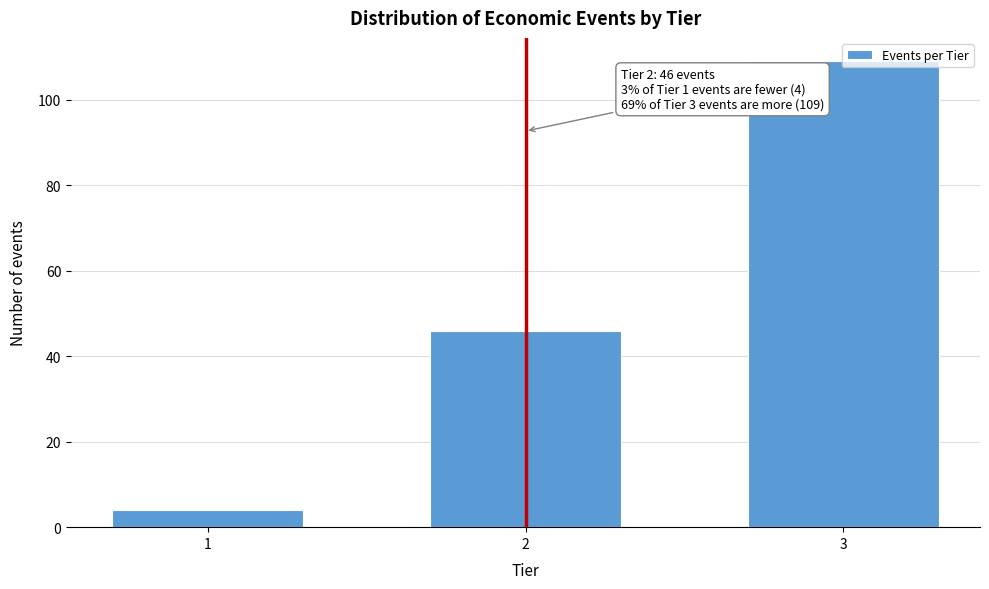

What is the value of the 2nd bar from the left?

46